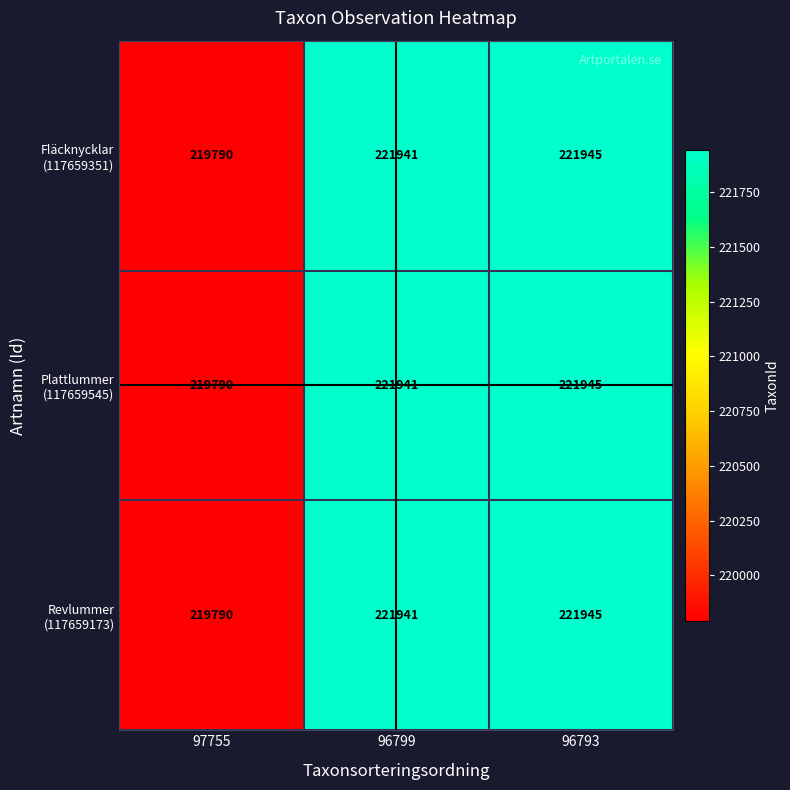

Count the number of data series in this chart.

3